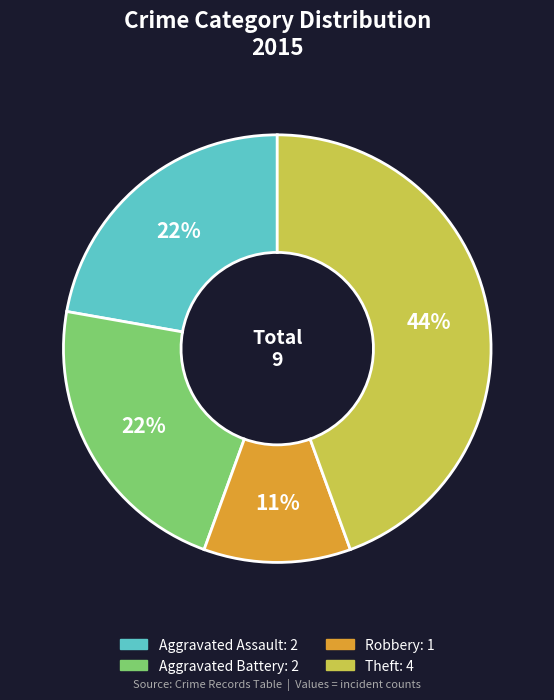

How many segments does this pie chart have?

4